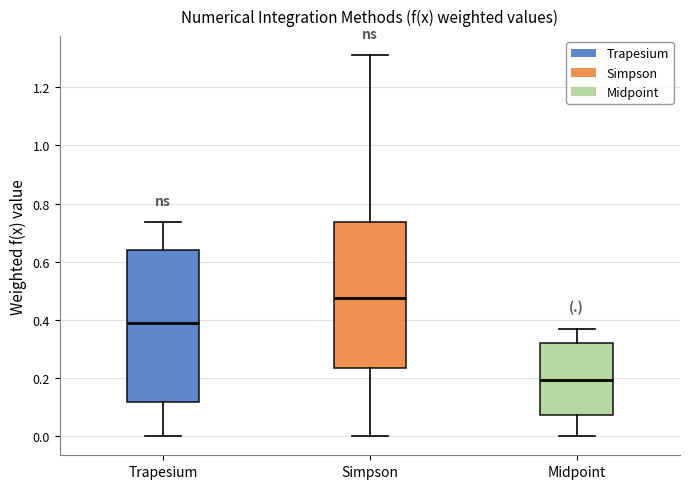

Comparing the boxes themselves (not the whiskers), which one is the tallest?

Trapesium